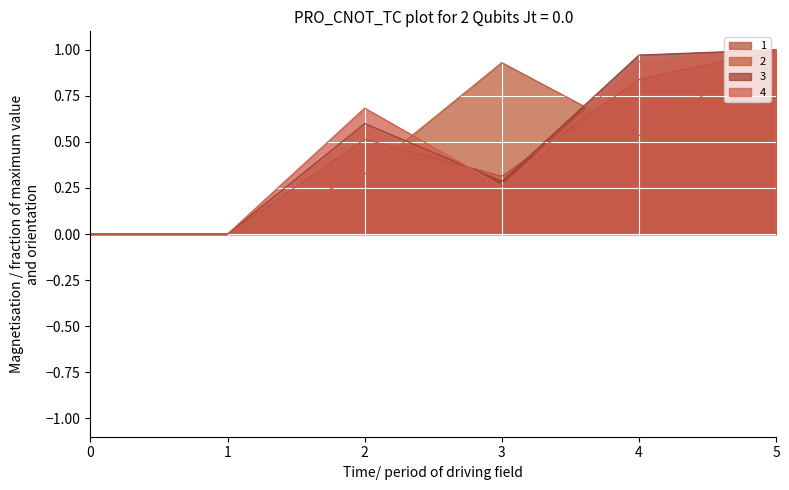

True or false: 4 has a value of 0.4 at 0.

False